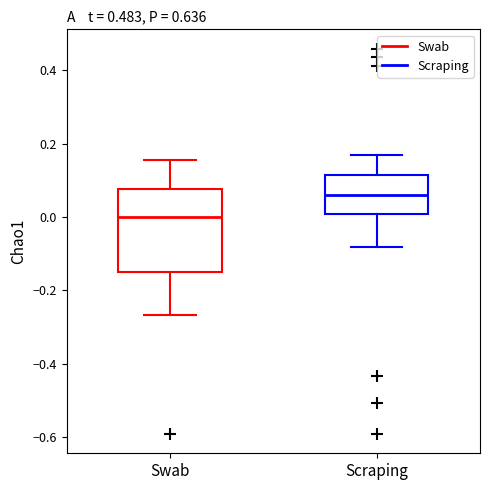

Reading left to right, read every box against the y-axis: the position of its median line, the range the box covers, and the ends of its whiskers. The values are not printed on the chart, so give them approximately, as read against the axis.

Swab: median 0.00, box -0.16 to 0.08, whiskers -0.26 to 0.16
Scraping: median 0.06, box 0.00 to 0.12, whiskers -0.08 to 0.16